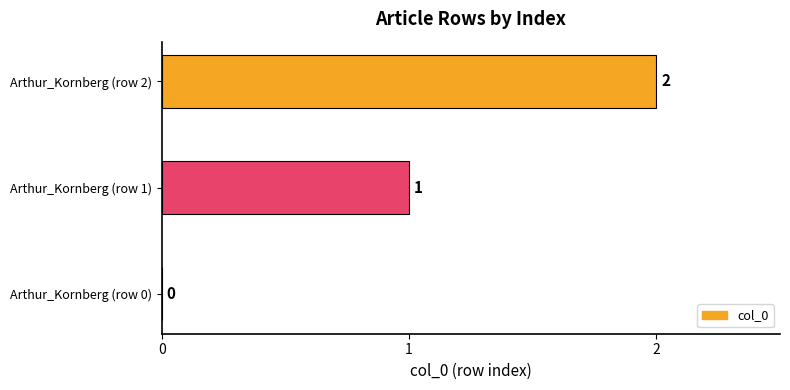

True or false: the data shows 0 at Arthur_Kornberg (row 1).

False